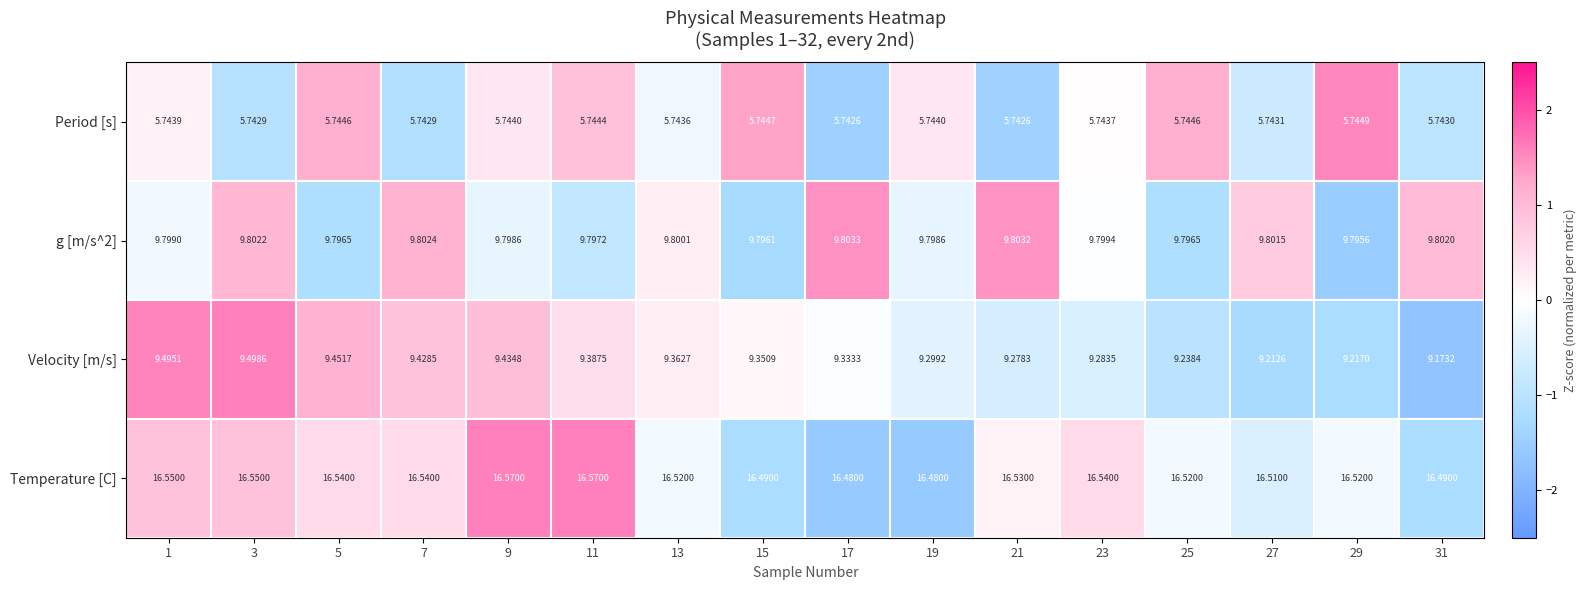

Between 1 and 15, which series saw the biggest shift?

Velocity [m/s]